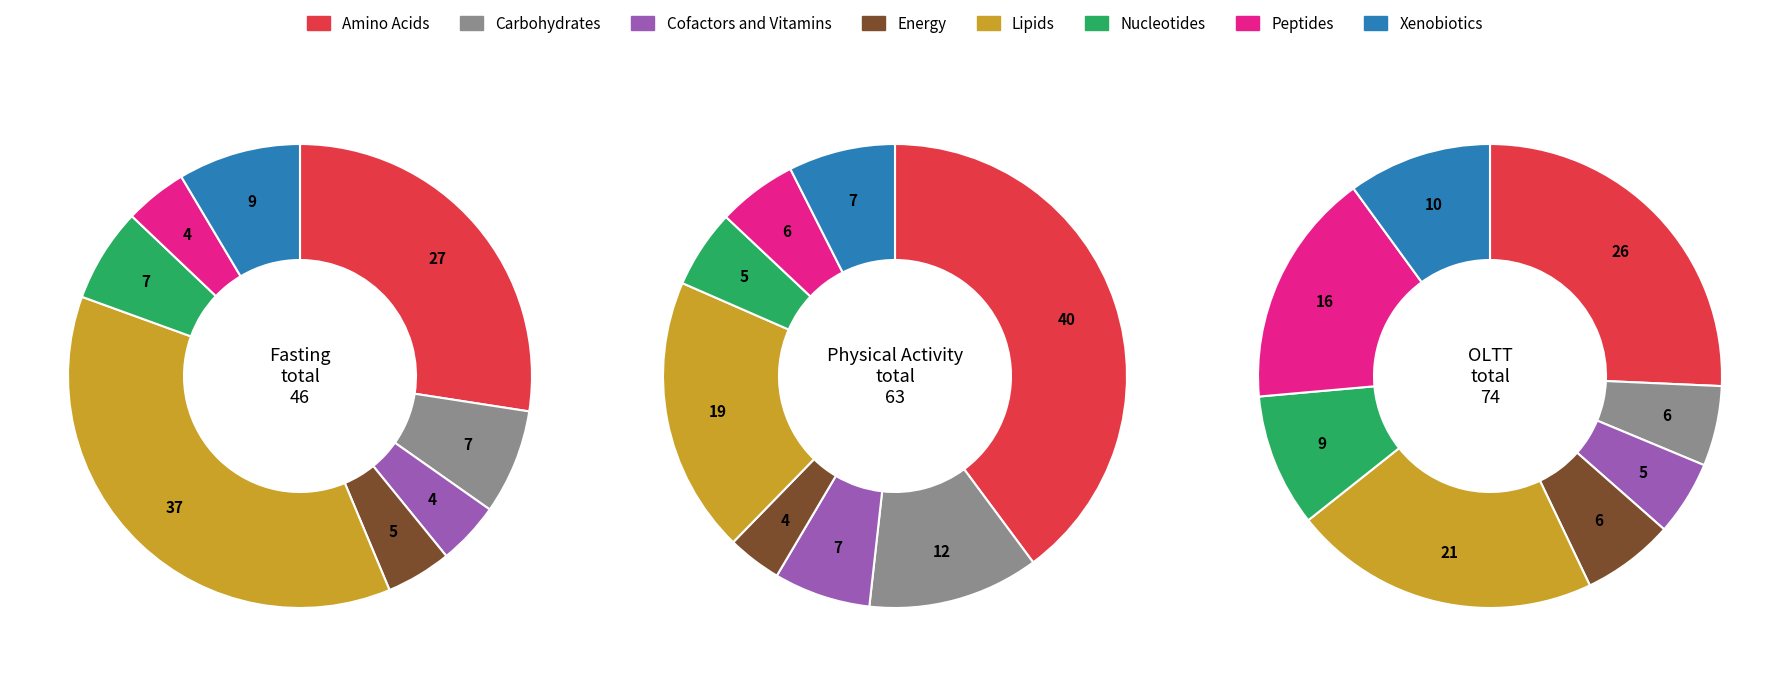

Does any single category account for the majority?

No